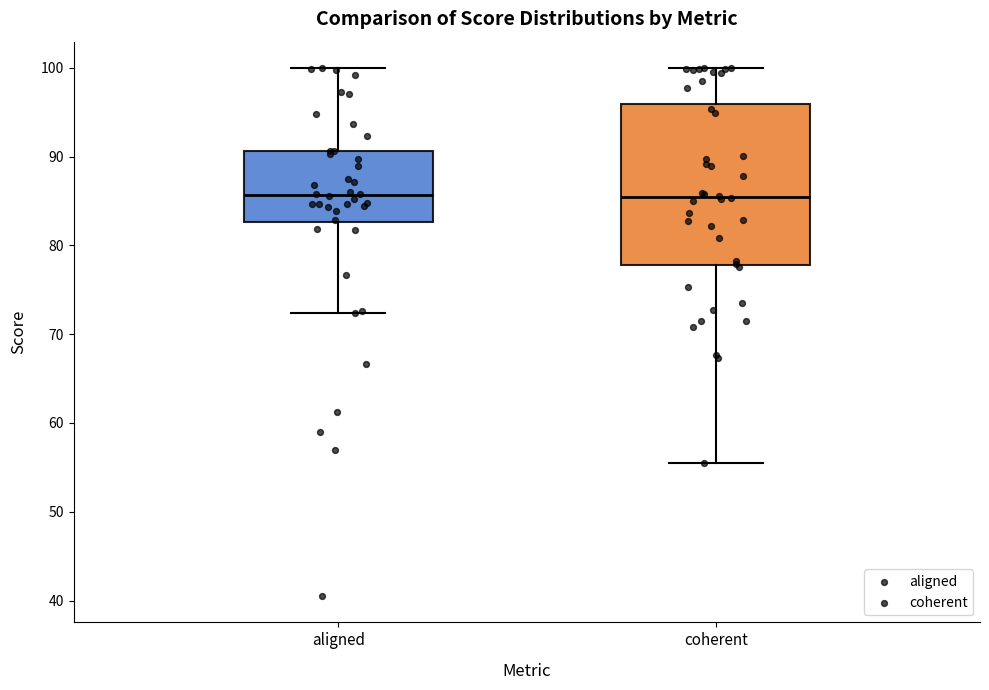

Where is the lower edge of the box for aligned on the y-axis? The values are not printed on the chart, so give them approximately, as read against the axis.

83